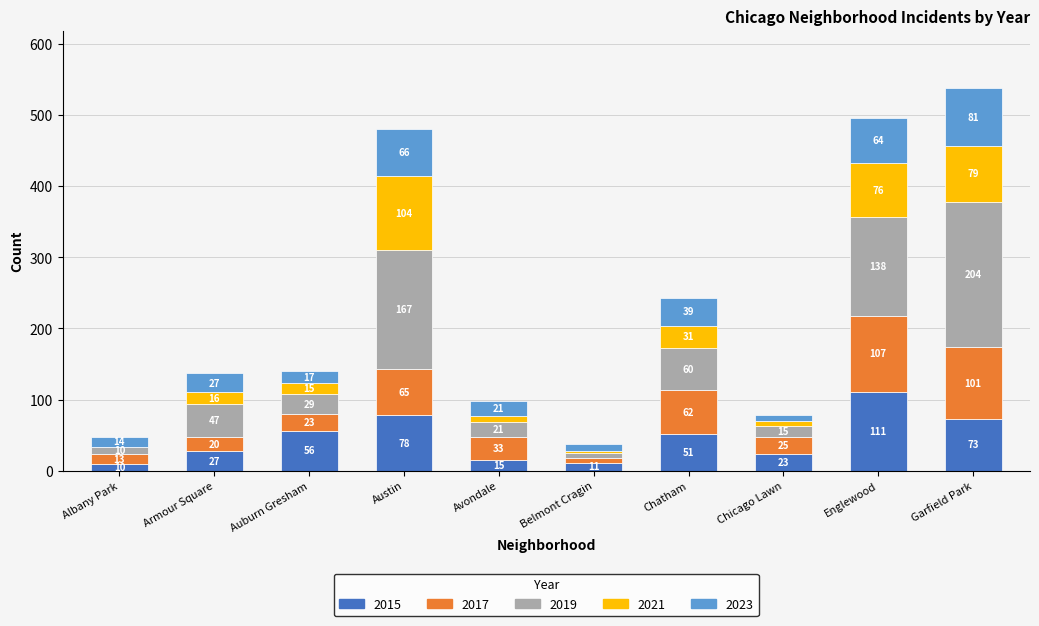

What is the sum of the 2015 values at Avondale and Austin?

93